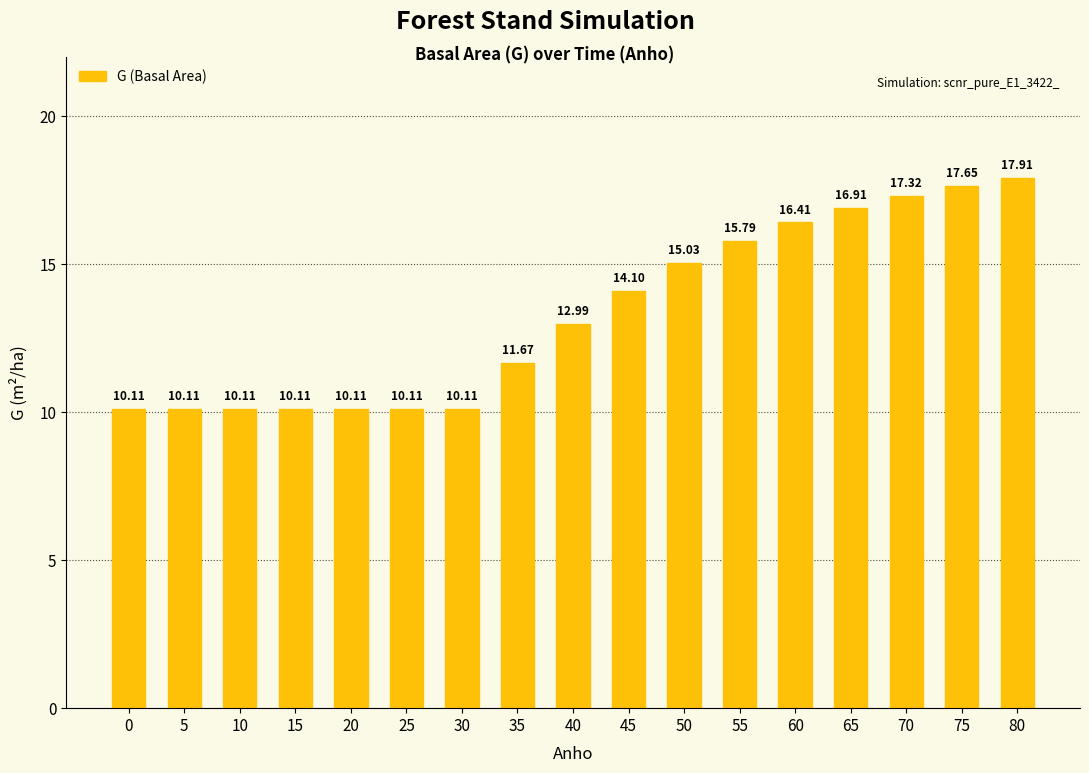

What is the change in value from 5 to 40?

+2.9